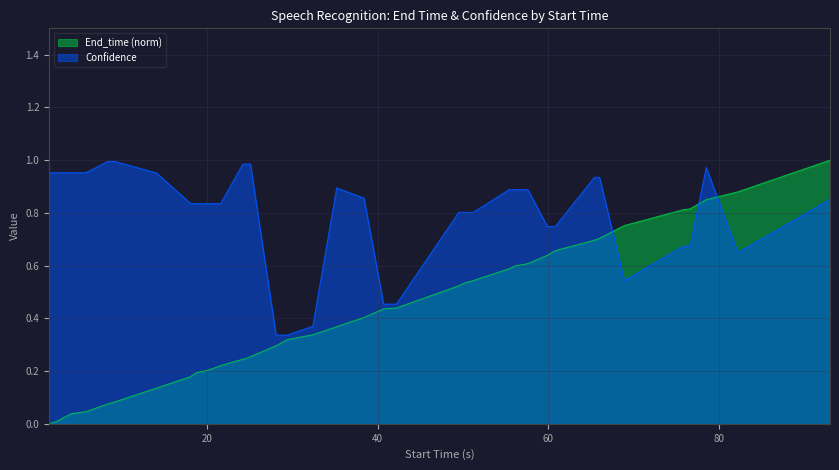

True or false: Confidence and End_time cross at least once.

True